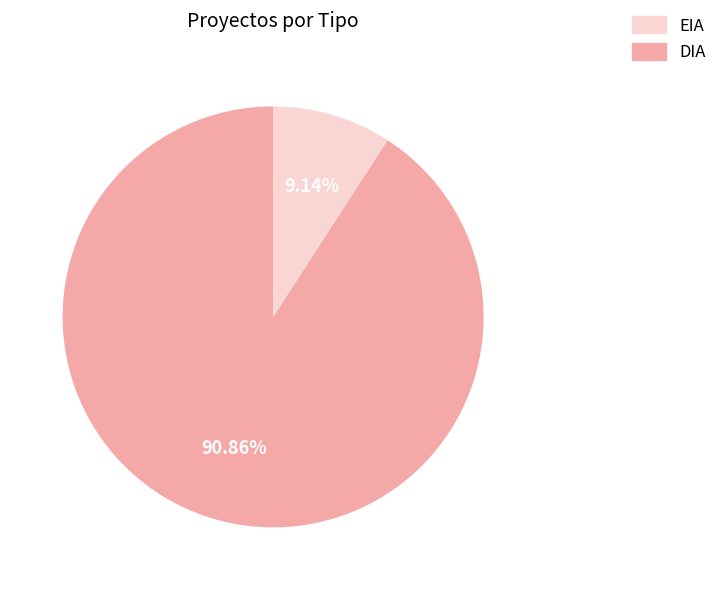

Does any single category account for the majority?

Yes